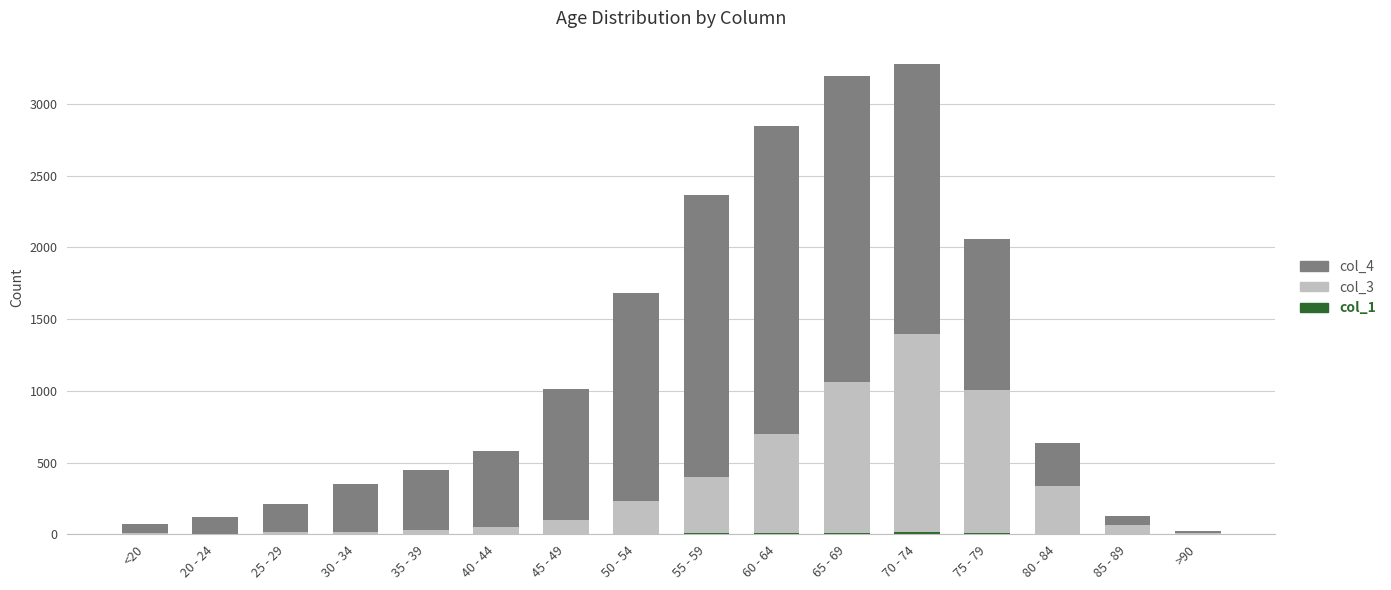

Does the chart contain stacked bars?

Yes